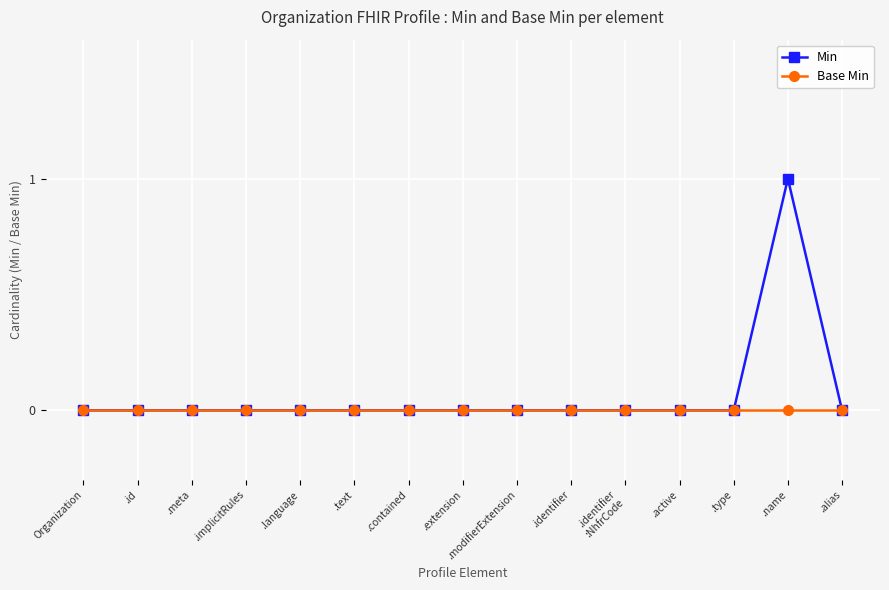

Is it true that Min equals 0 at .meta?

True